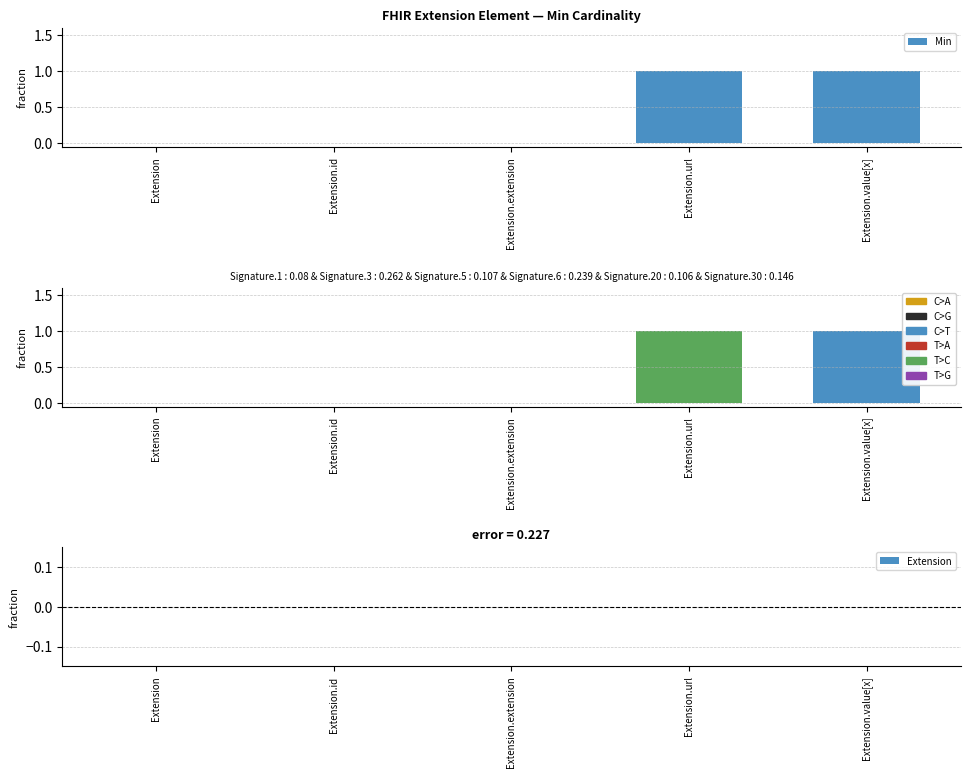

Reading left to right, list all the values displayed in this chart.

0	0	0	1	1